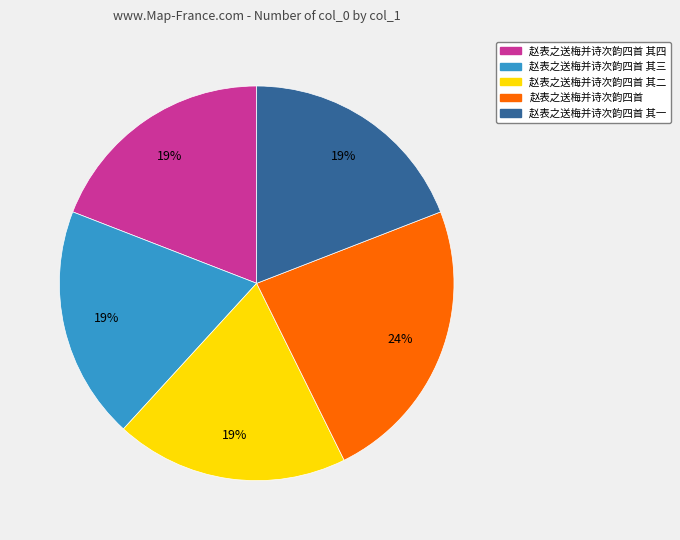

To the nearest percent, what is the average slice percentage?

20%